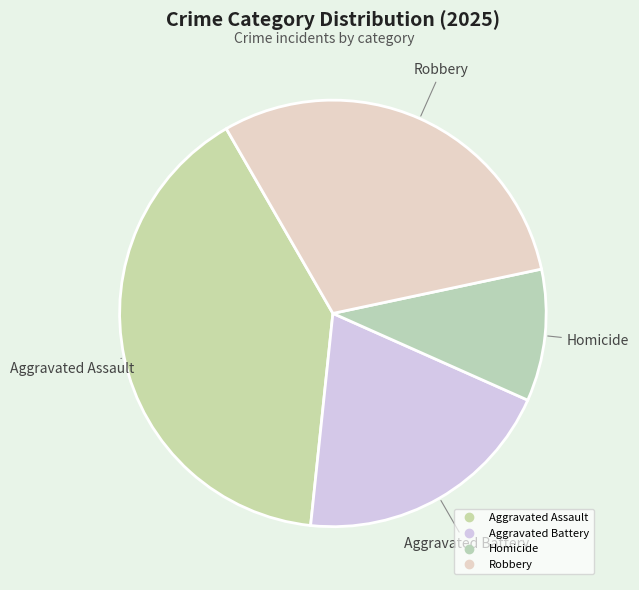

To the nearest percent, what portion does Homicide represent?

10%